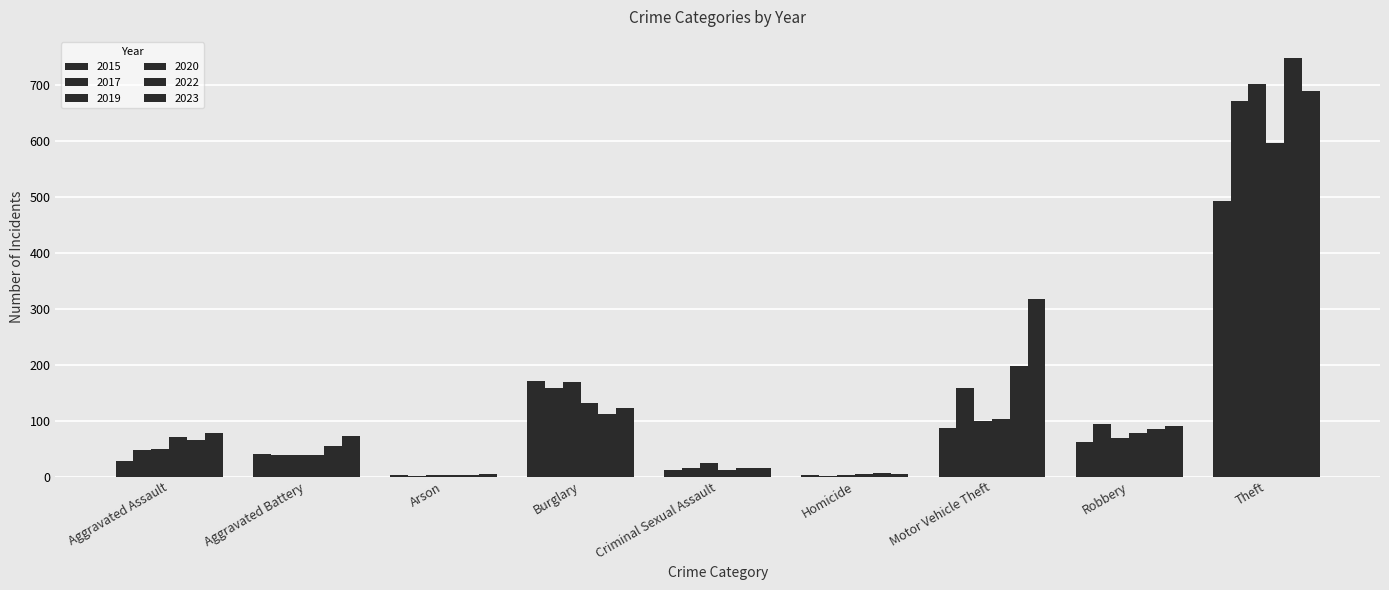

Are the bars grouped side by side (vs. stacked)?

Yes